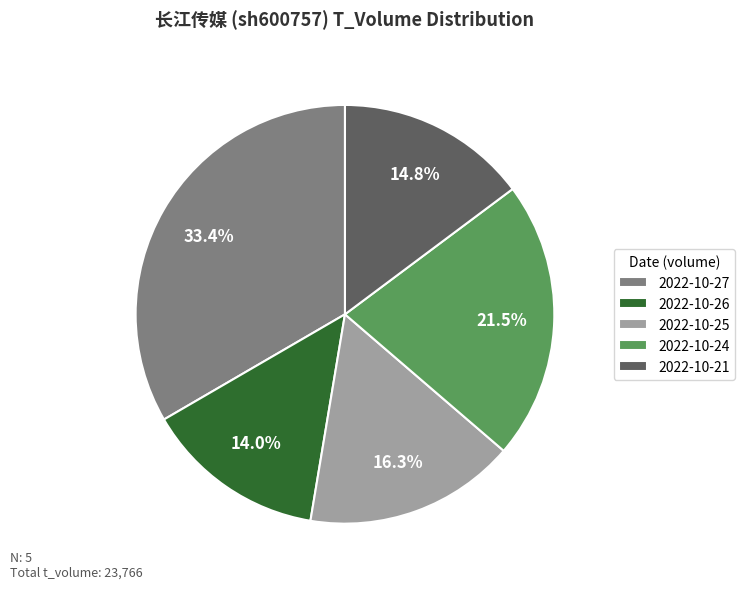

What is the largest slice in the pie chart?

2022-10-27